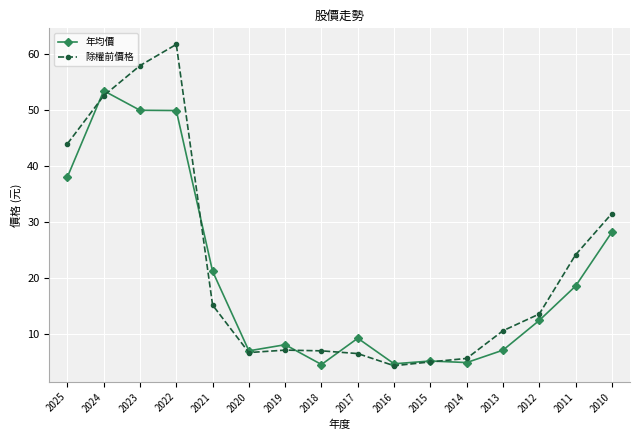

How many data points in 年均價 are above 12?

8